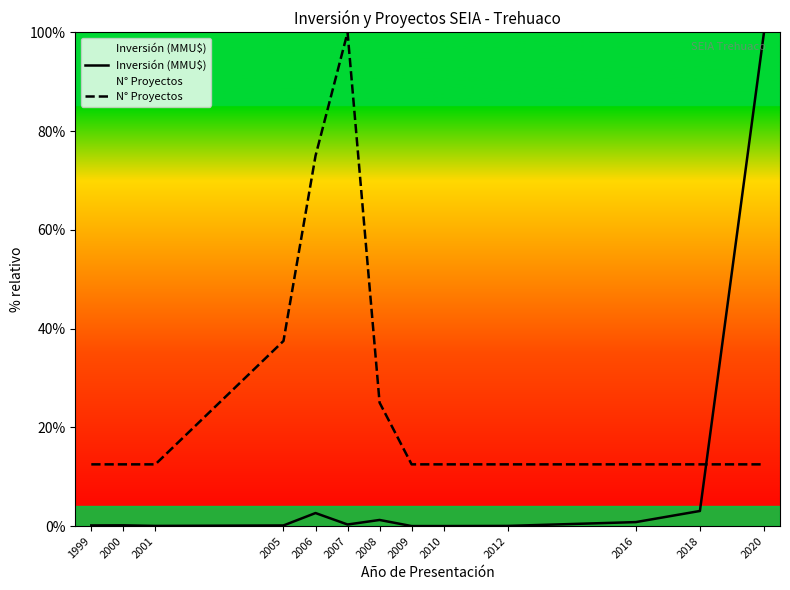

How many times do N° Proyectos and Inversión (MMU$) cross each other?

1